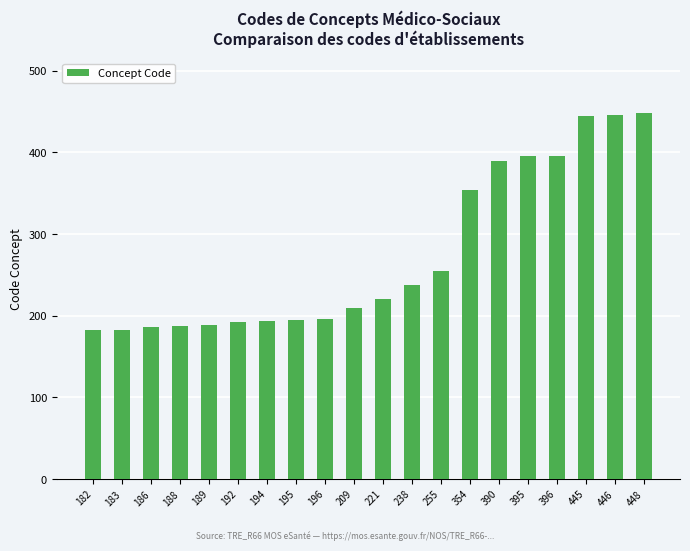

The value at 182 is 109. True or false?

False